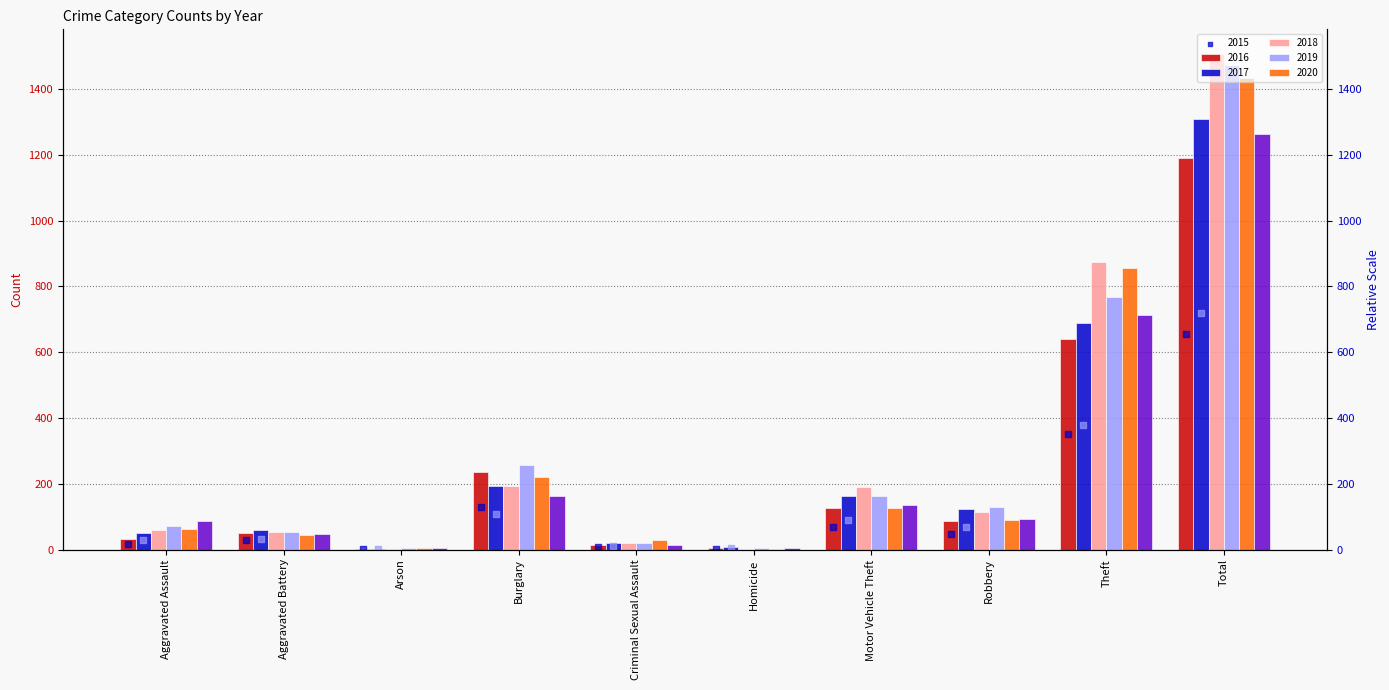

Between Burglary and Arson, which is larger?

Burglary